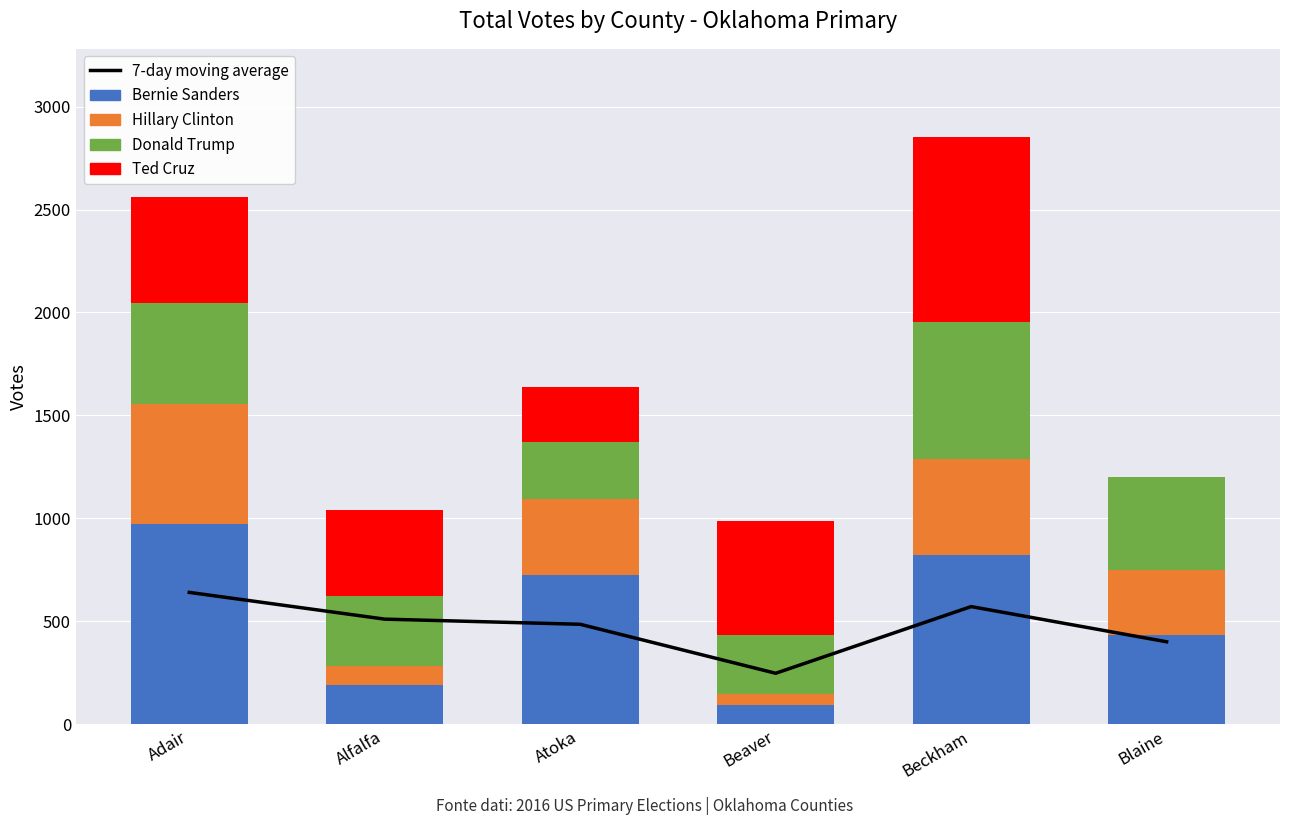

Which series has the largest total across all categories?

Bernie Sanders